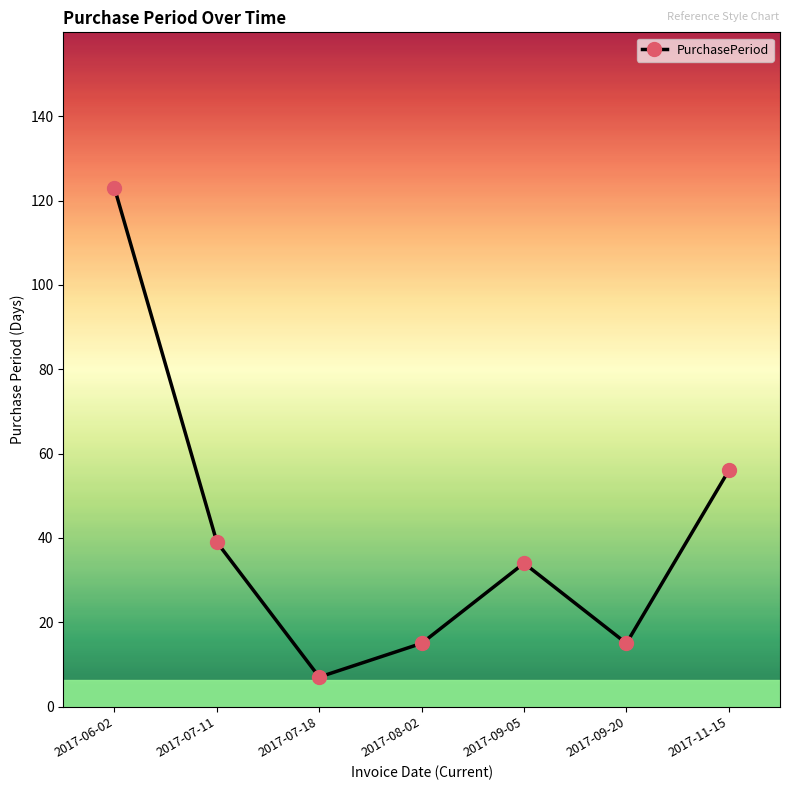

How many points are higher than both their immediate neighbors (excluding endpoints)?

1